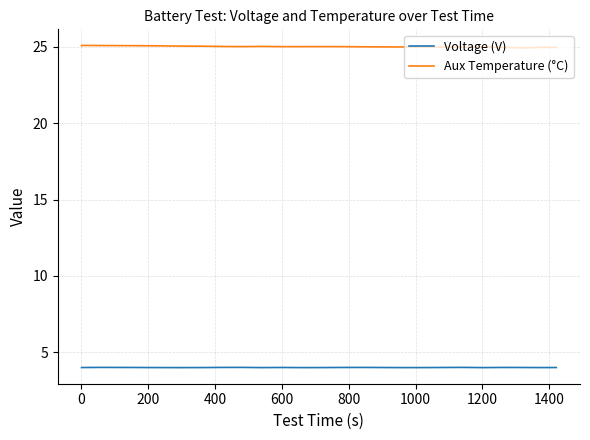

List the series in order of their overall mean, lowest first.

Voltage (V), Aux Temperature (°C)